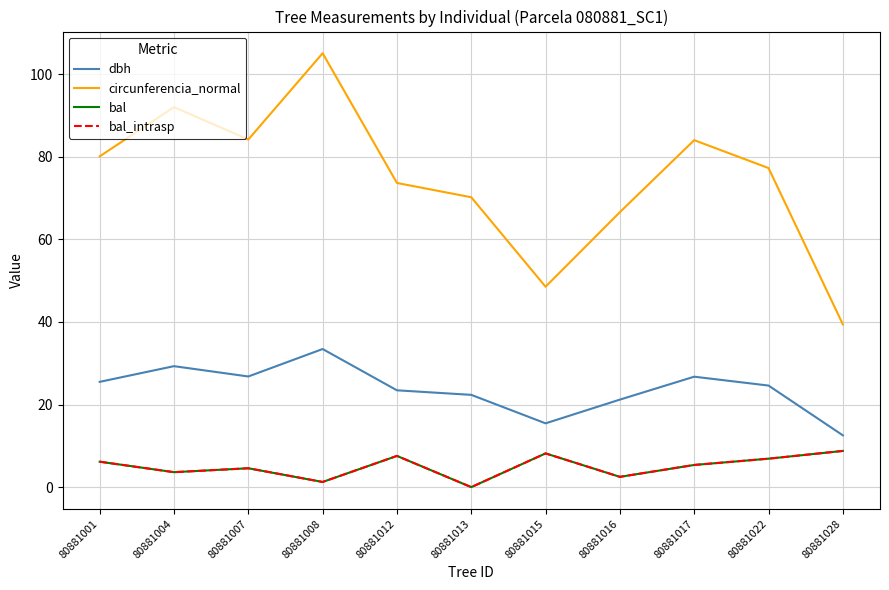

Is this an area chart (filled region under the line)?

No